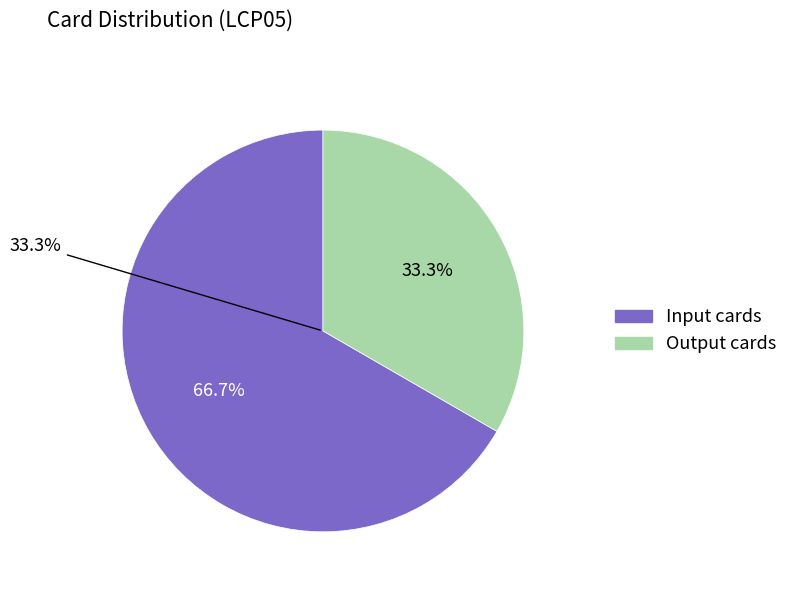

Rank the categories by value from lowest to highest.

TMCount, Output cards, Input cards